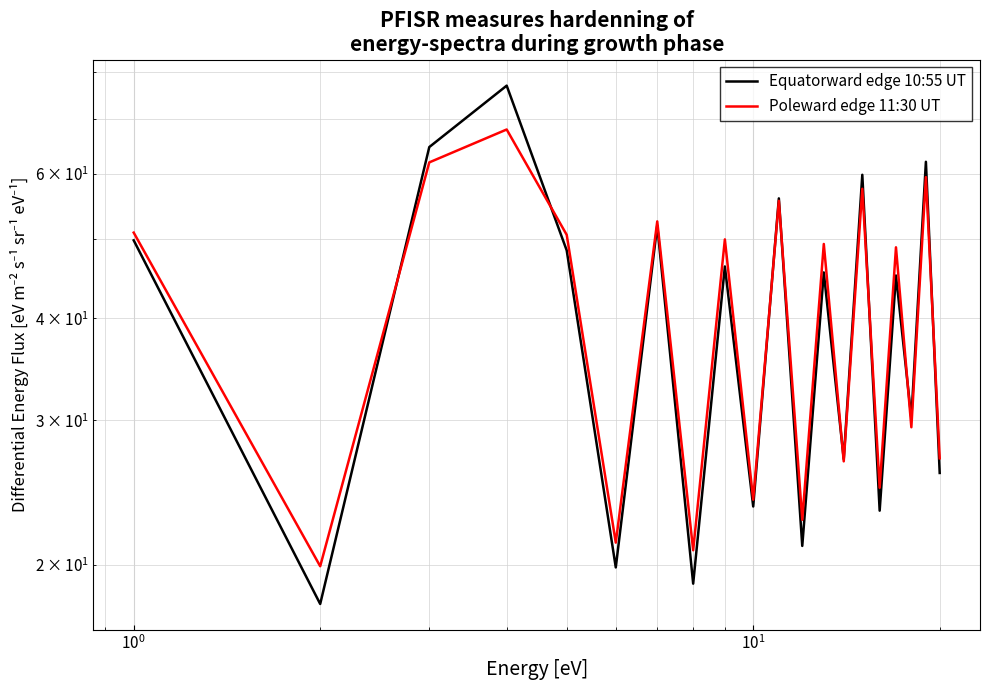

Reading left to right, what are all the values shown in this chart?

Equatorward edge 10:55 UT: 49.8	17.9	64.8	77.0	48.4	19.8	51.9	19.0	46.3	23.6	56.0	21.1	45.5	26.9	59.9	23.3	45.1	30.2	62.1	25.9
Poleward edge 11:30 UT: 50.9	19.9	62.0	68.0	50.6	21.3	52.5	20.8	49.9	24.0	55.7	22.7	49.3	26.7	57.6	24.8	48.8	29.4	59.5	27.0